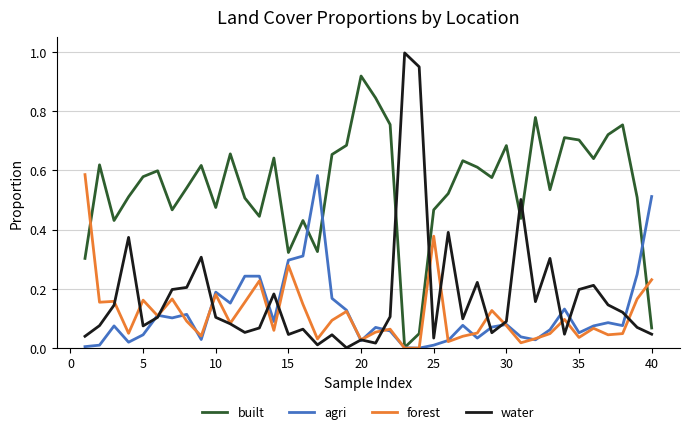

Does the chart have visible grid lines?

Yes